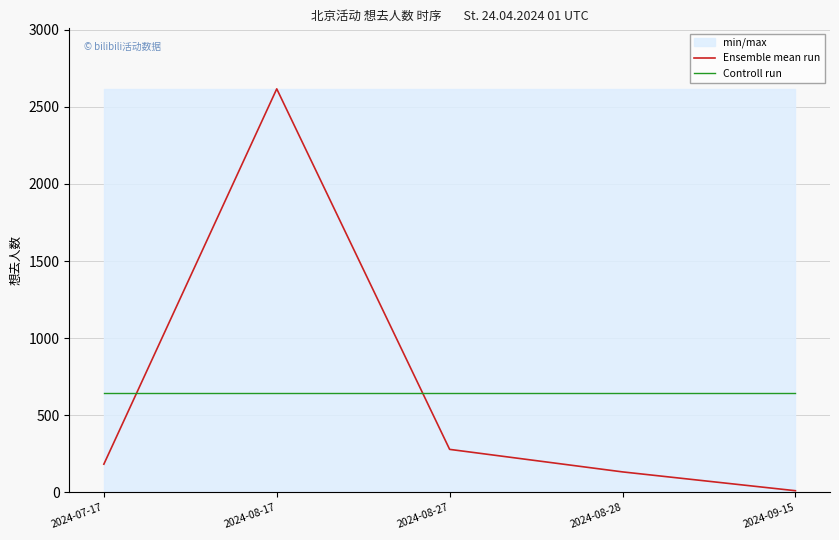

List the labels in order of Ensemble mean run value, largest first.

2024-08-17, 2024-08-27, 2024-07-17, 2024-08-28, 2024-09-15